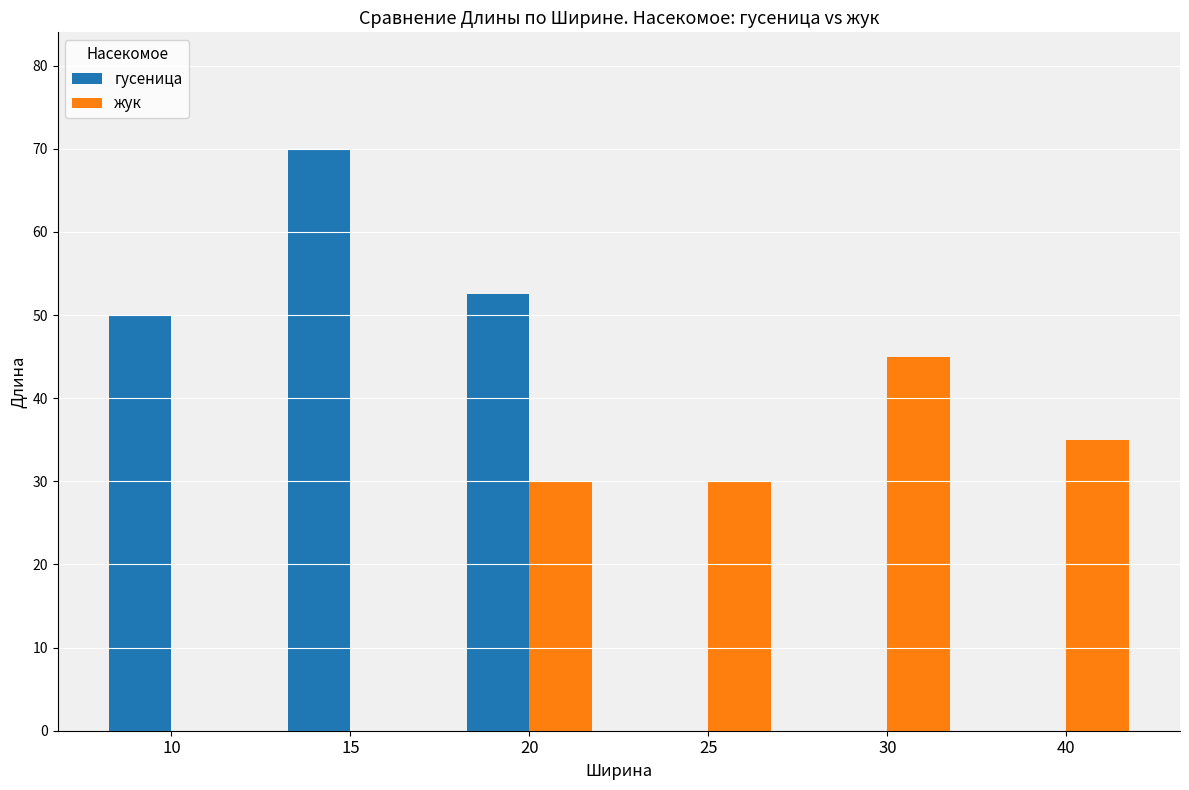

Reading left to right, list all the values displayed in this chart.

гусеница: 10=50.0	15=70.0	20=52.5	25=0.0	30=0.0	40=0.0
жук: 10=0.0	15=0.0	20=30.0	25=30.0	30=45.0	40=35.0